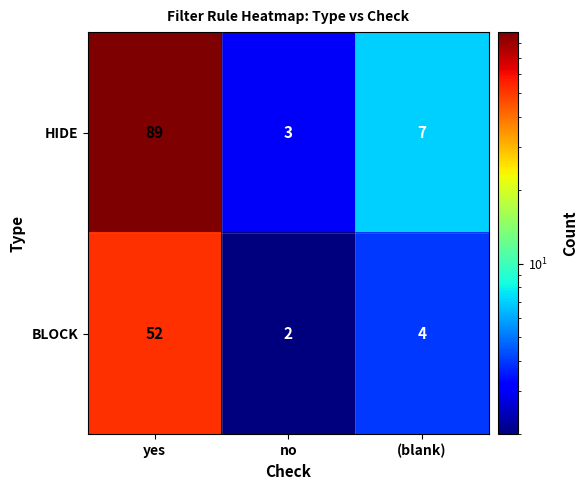

Which category has the lowest value across all series?

no